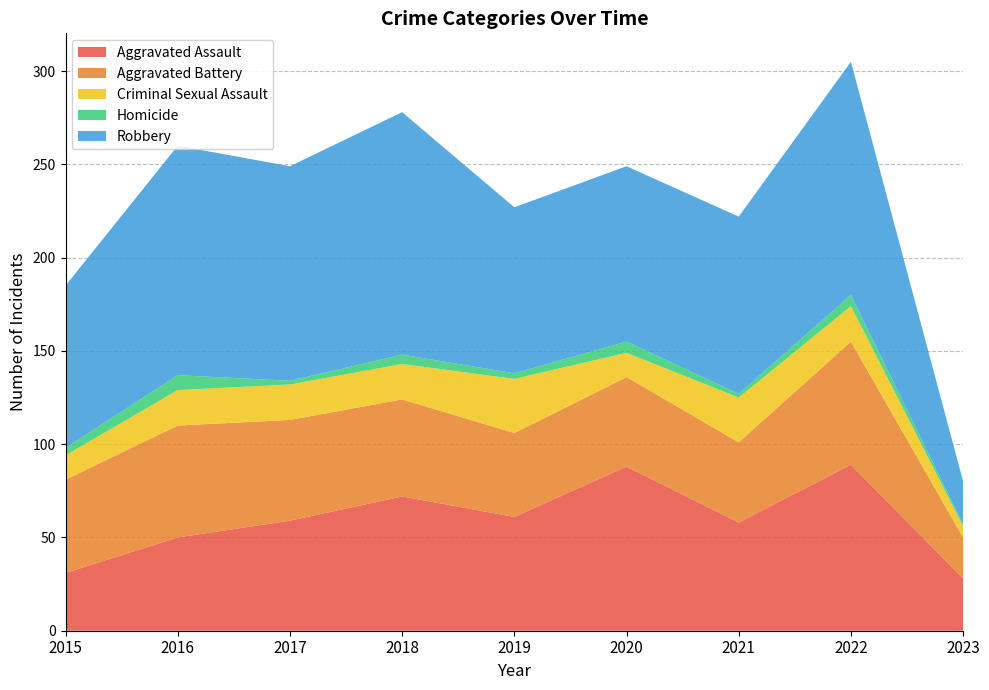

Reading right to left, what are all the values shown in this chart?

Aggravated Assault: 2023=28	2022=89	2021=58	2020=88	2019=61	2018=72	2017=59	2016=50	2015=31
Aggravated Battery: 2023=22	2022=66	2021=43	2020=48	2019=45	2018=52	2017=54	2016=60	2015=50
Criminal Sexual Assault: 2023=6	2022=19	2021=24	2020=13	2019=29	2018=19	2017=19	2016=19	2015=13
Homicide: 2023=1	2022=6	2021=2	2020=6	2019=3	2018=5	2017=2	2016=8	2015=4
Robbery: 2023=23	2022=125	2021=95	2020=94	2019=89	2018=130	2017=115	2016=123	2015=87